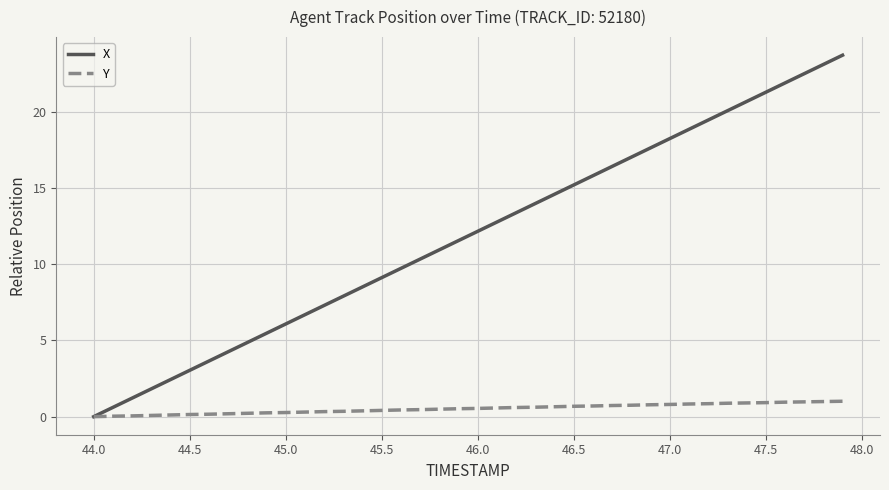

What is the difference between the maximum and second lowest values in the Y series?

1.0